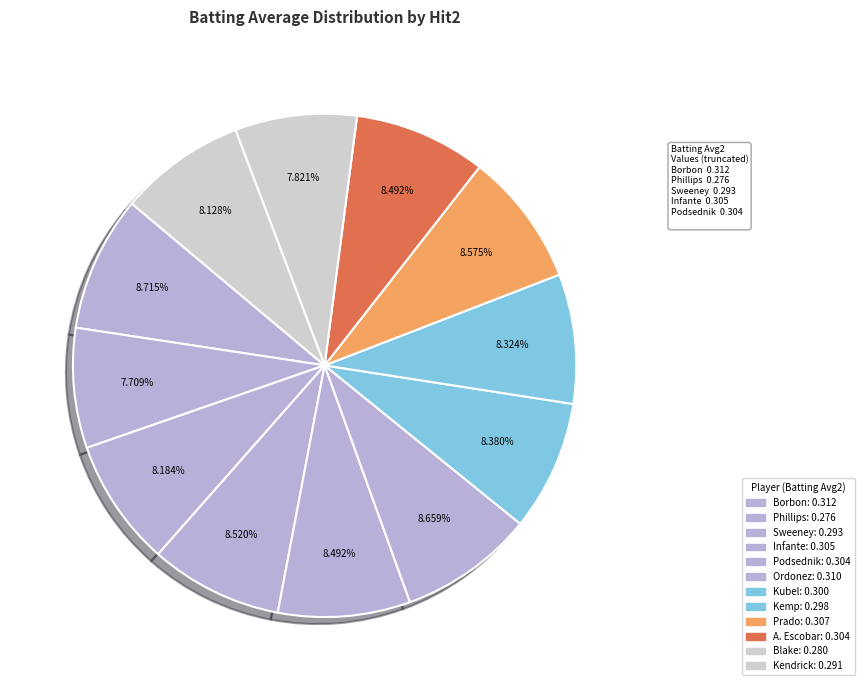

How many slices are in this pie chart?

12